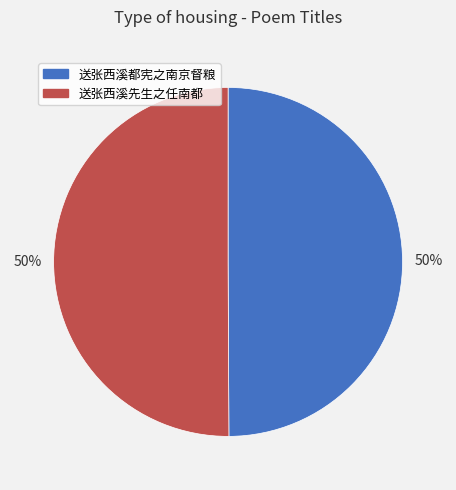

Is the sum of 送张西溪先生之任南都 and 送张西溪都宪之南京督粮 greater than half?

Yes